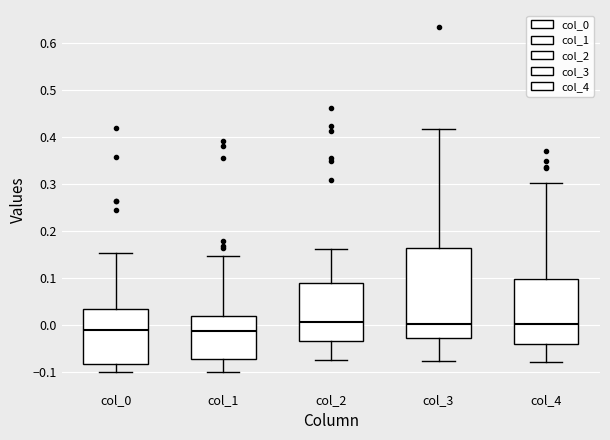

Reading left to right, transcribe this box plot: for each box, give where its median line is, the range the box spans, and where its two whiskers end, as read against the y-axis. The values are not printed on the chart, so give them approximately, as read against the axis.

col_0: median -0.01, box -0.08 to 0.03, whiskers -0.10 to 0.15
col_1: median -0.01, box -0.07 to 0.02, whiskers -0.10 to 0.15
col_2: median 0.01, box -0.03 to 0.09, whiskers -0.07 to 0.16
col_3: median 0.00, box -0.03 to 0.16, whiskers -0.08 to 0.42
col_4: median 0.00, box -0.04 to 0.10, whiskers -0.08 to 0.30